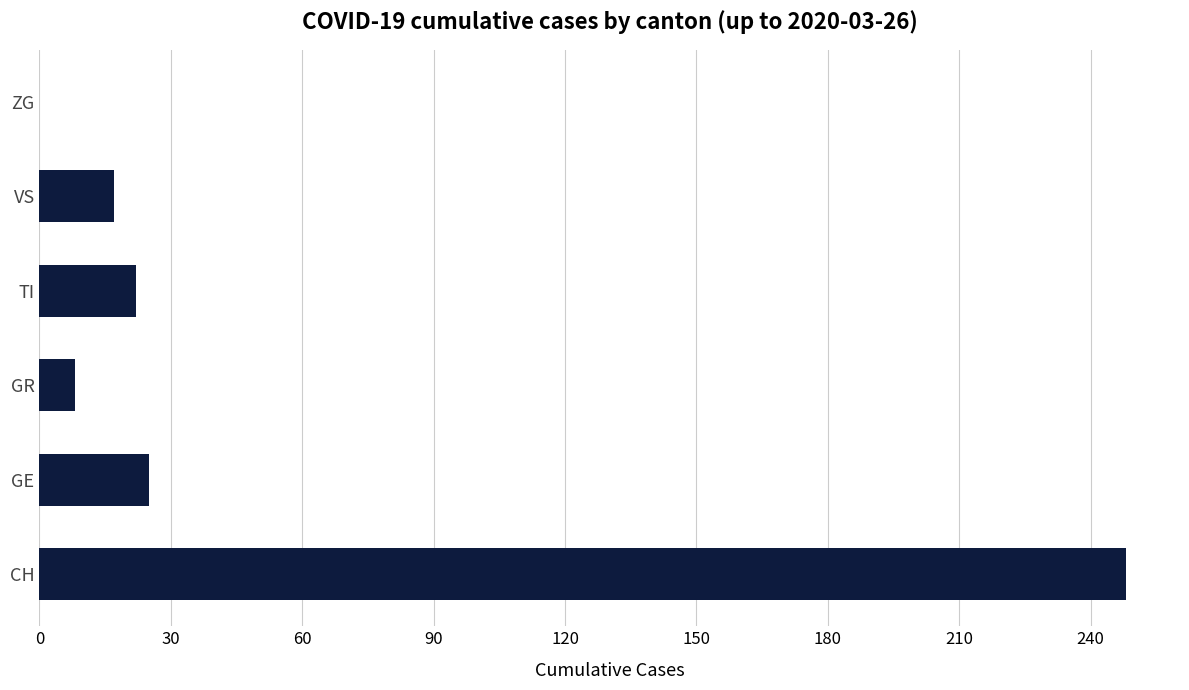

Where is the data nearest to the value 124?

GE